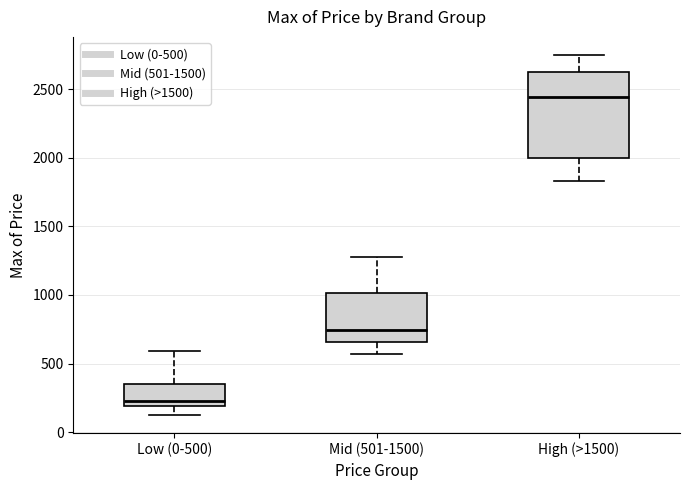

Which box is the tallest, from its lower edge to its upper edge?

High (>1500)